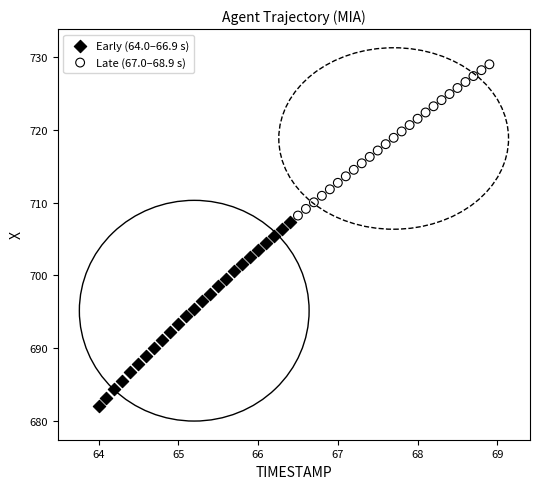

Which series contains the highest Y value?

Late (67.0–68.9 s)